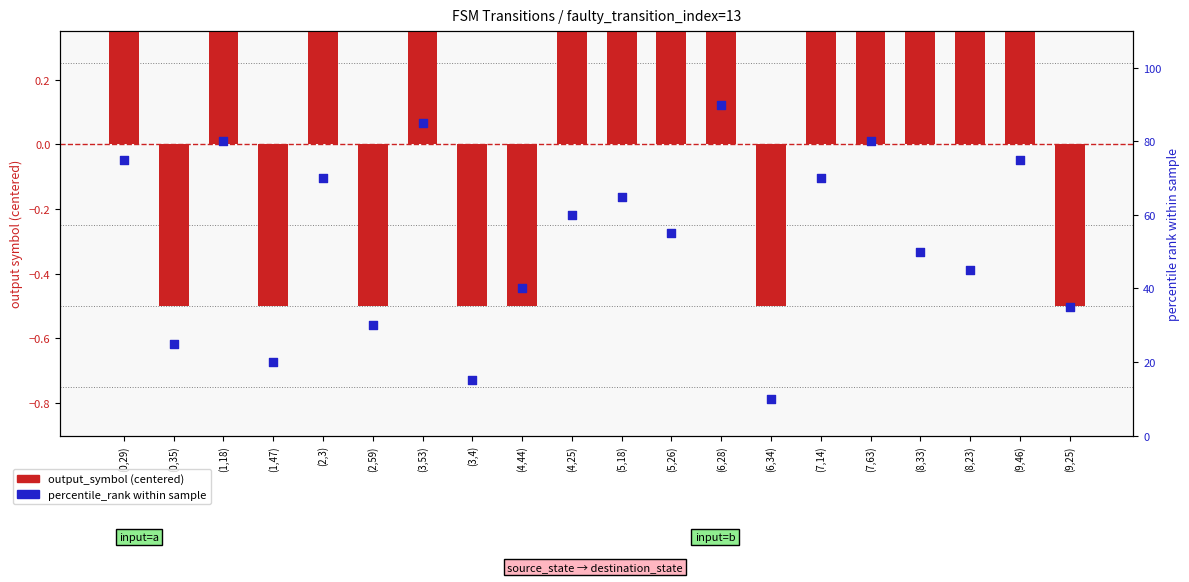

At how many categories does at least one series exceed 82?

2